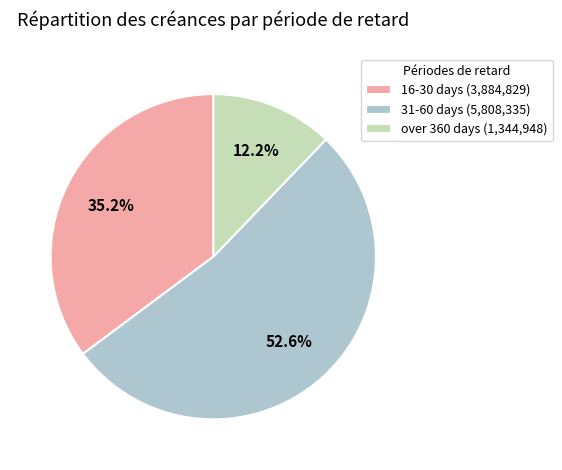

Rank the categories by value from lowest to highest.

over 360 days, 16-30 days, 31-60 days